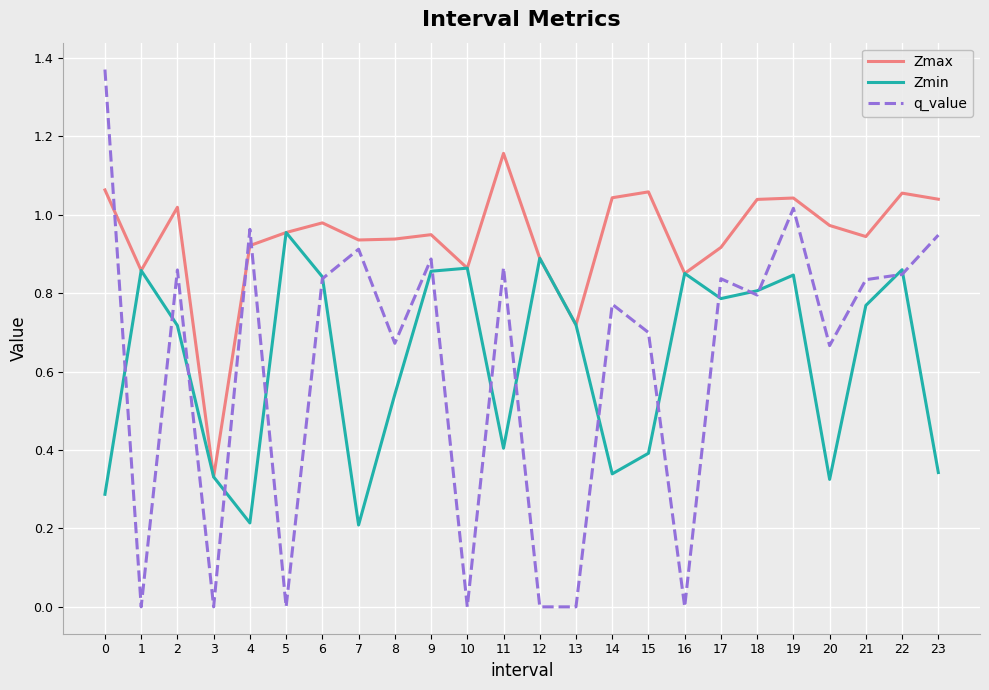

Between which two adjacent categories do q_value and Zmax first intersect?

0 and 1